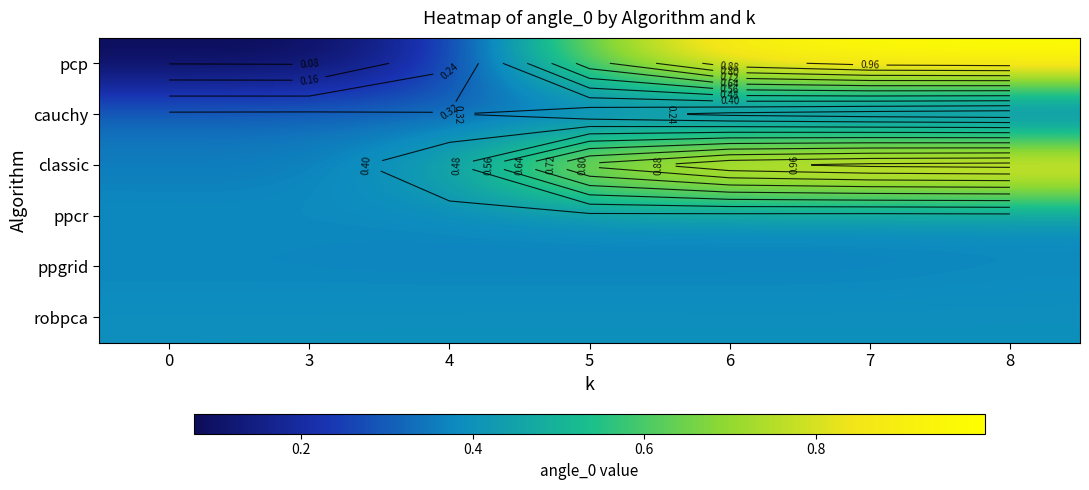

List the series in order of their peak value, lowest first.

cauchy, ppgrid, ppcr, robpca, classic, pcp